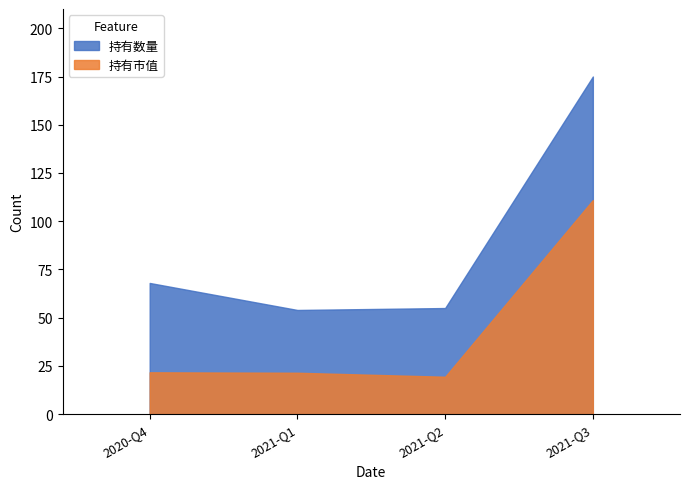

What position from the right is 2021-Q3?

1